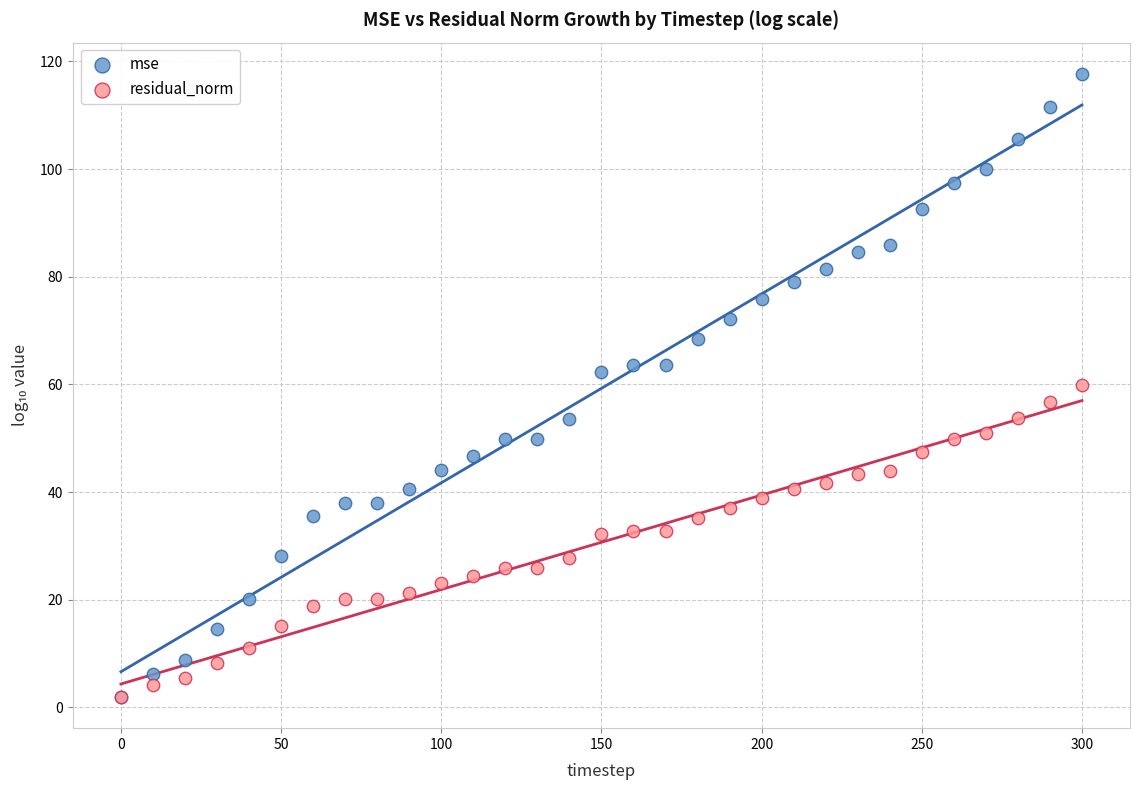

Which series has the widest spread of Y values?

mse